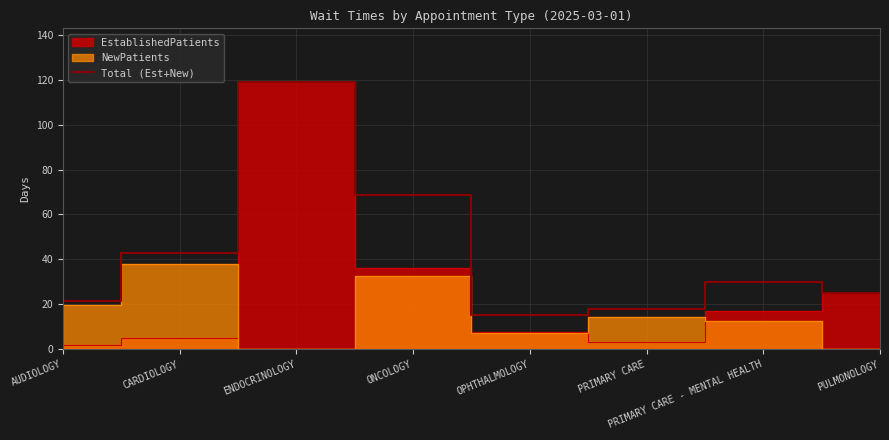

What is the label of the 4th point from the left?

ONCOLOGY